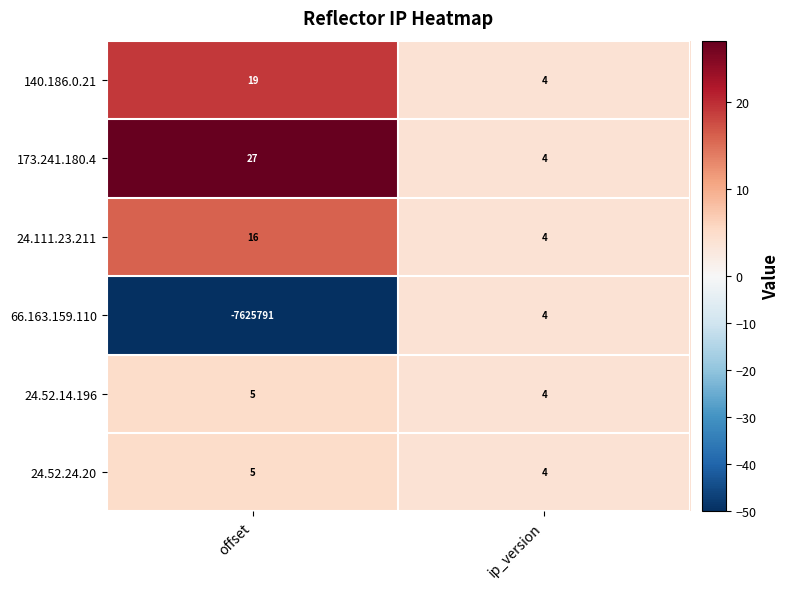

The value of 24.52.24.20 at offset is 8. True or false?

False